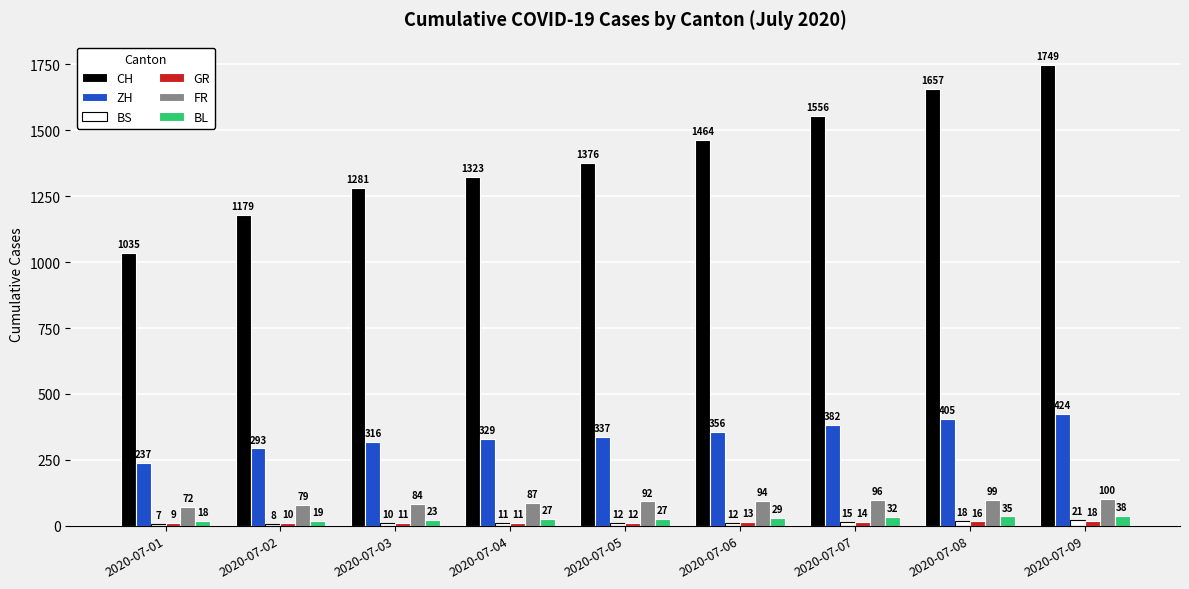

What is the difference between the maximum and second lowest values in the CH series?

570